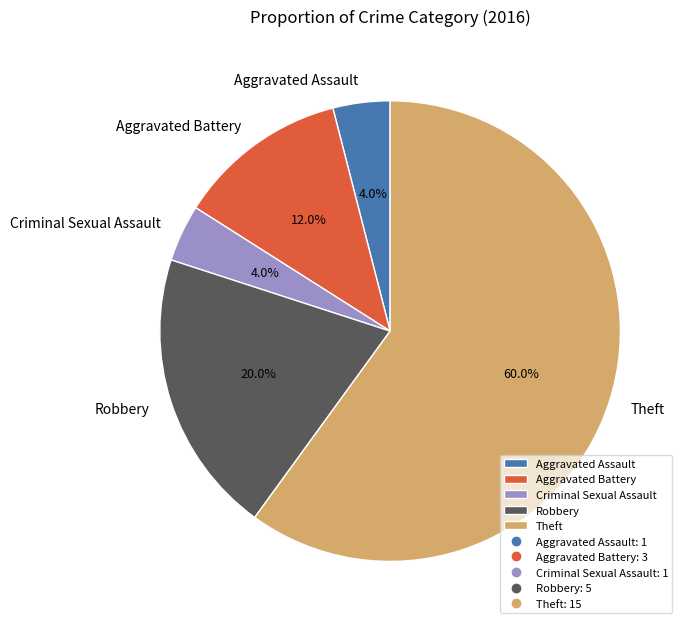

Combined, what portion of the pie is Criminal Sexual Assault and Aggravated Assault?

8.0%